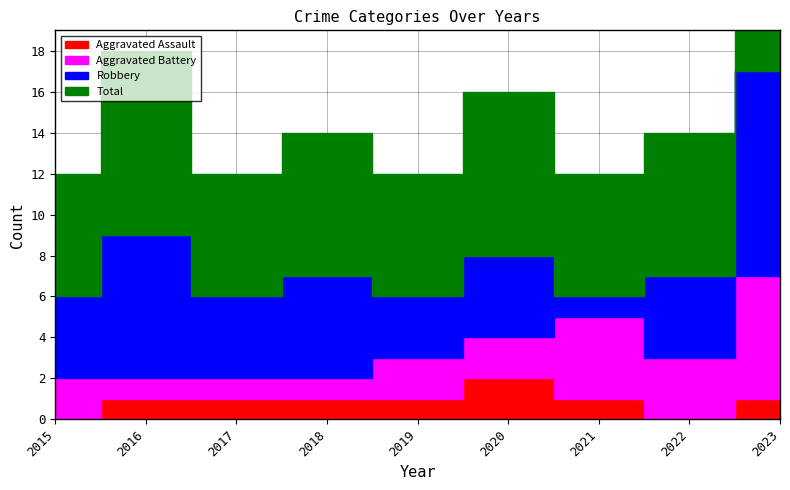

Where is the first local maximum for Aggravated Assault?

2020